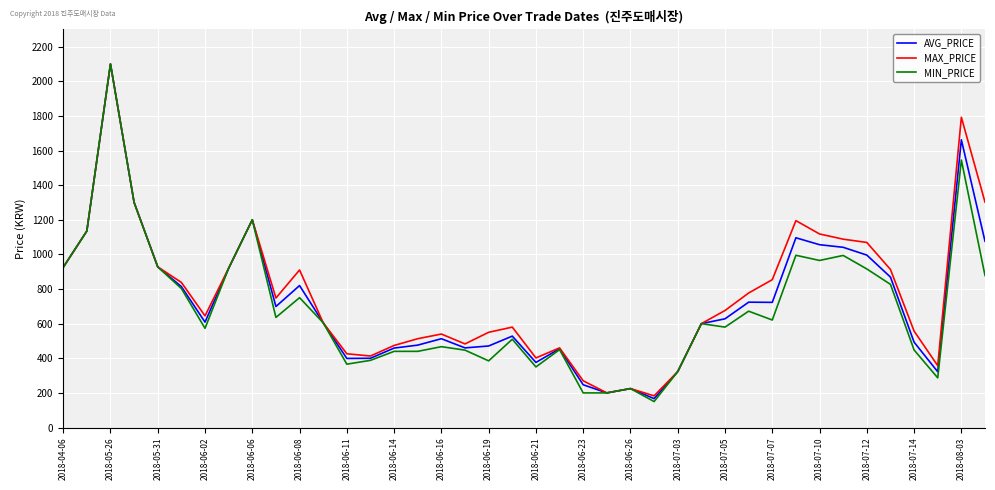

What is the greatest value displayed?

2100